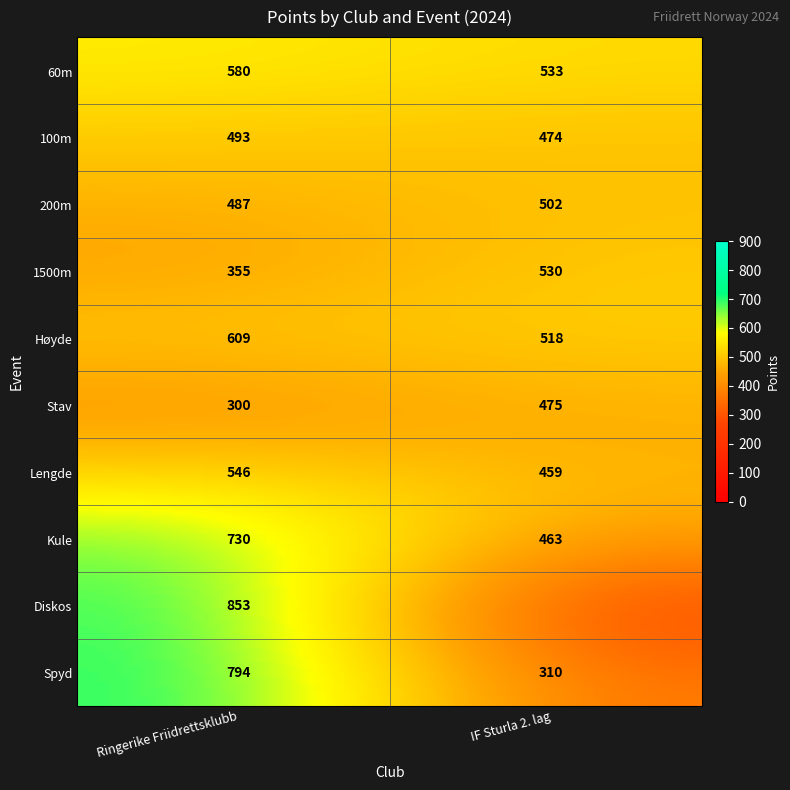

Read the IF Sturla 2. lag value at Lengde, to the nearest 100.

500